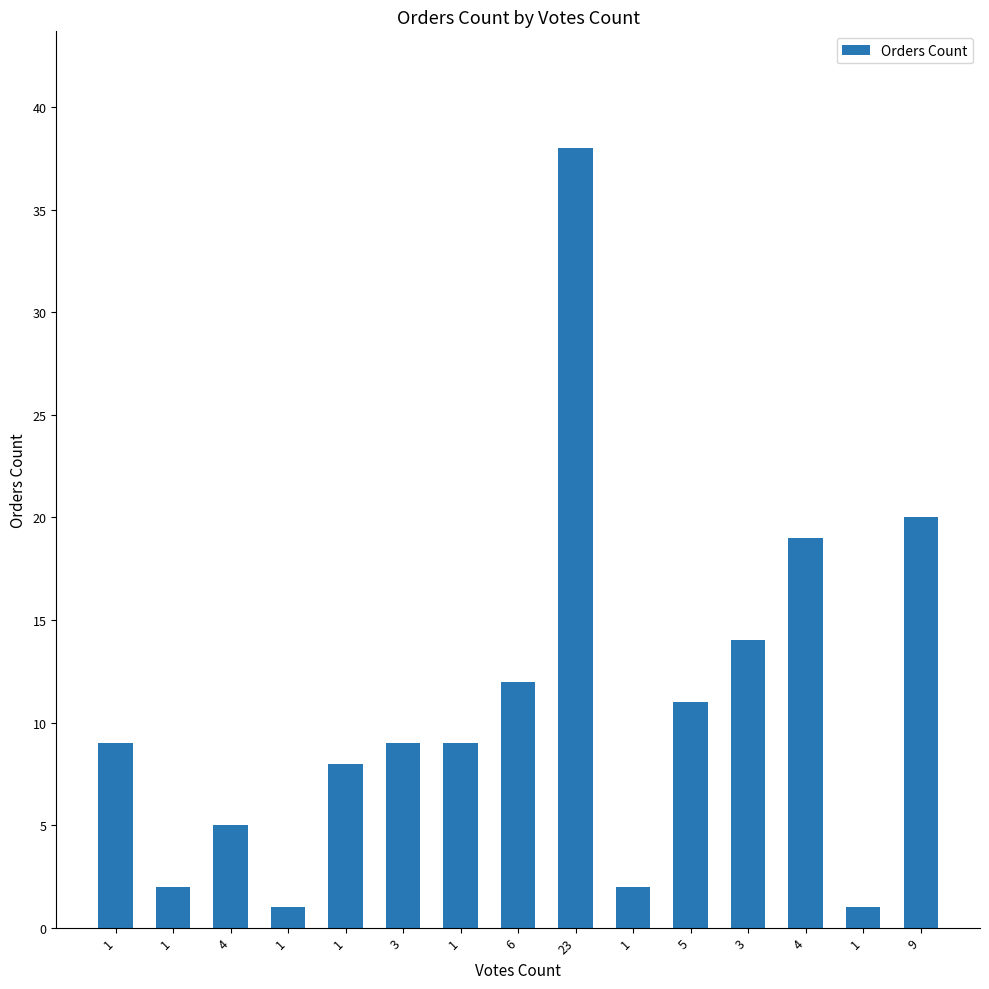

How many bars are there in total?

15